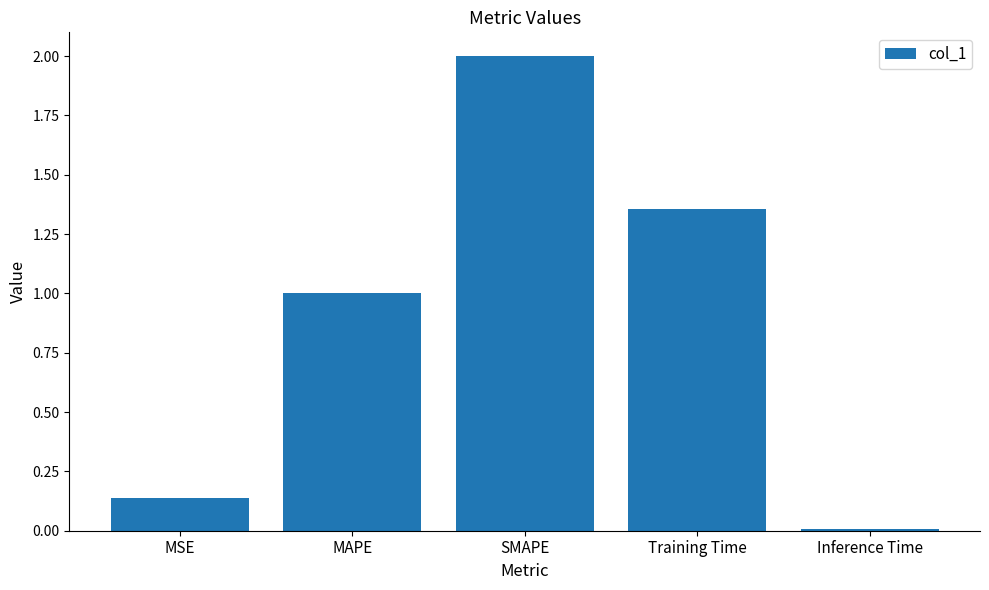

What position from the right is Training Time?

2